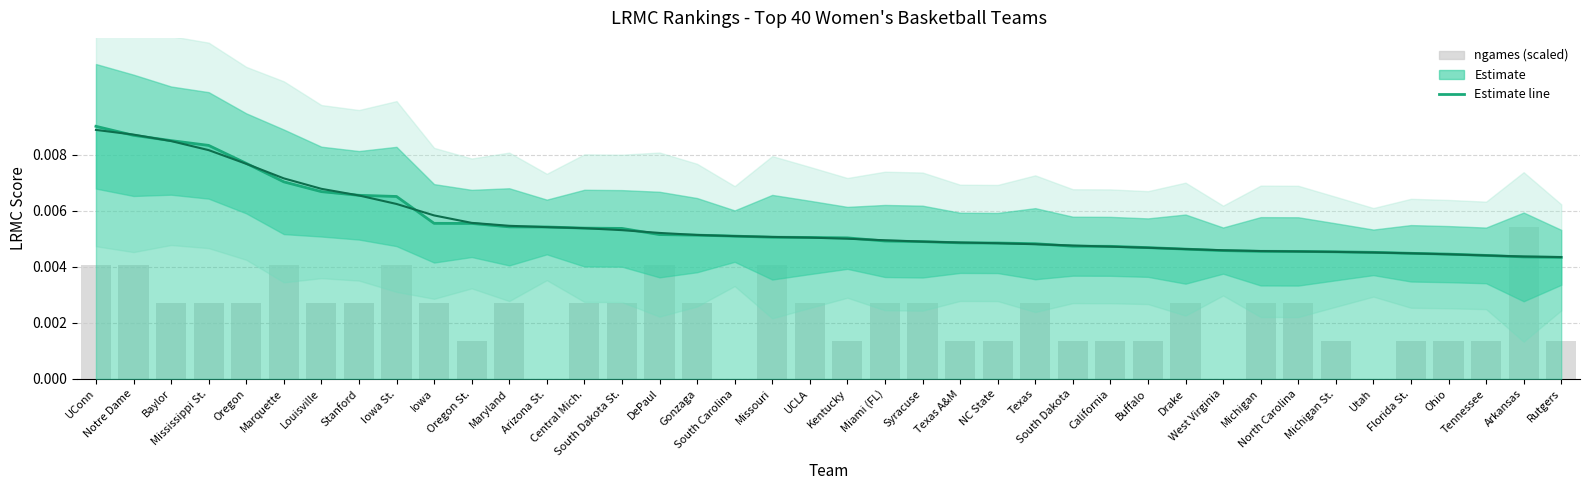

Where is LRMC Score (line) nearest to the value 0?

Rutgers